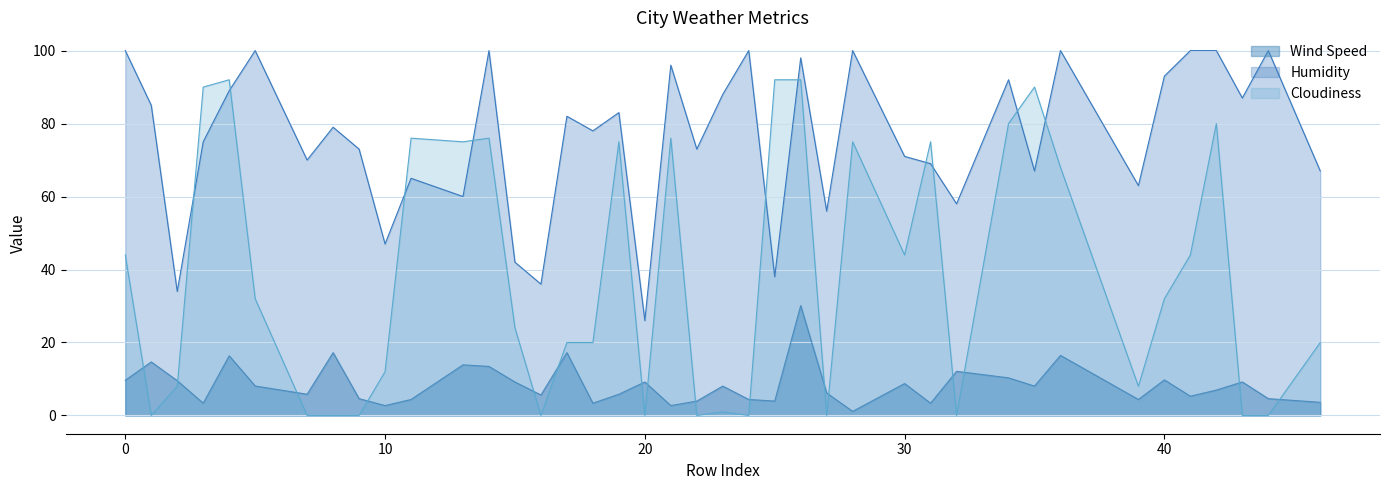

Does the chart have visible grid lines?

Yes